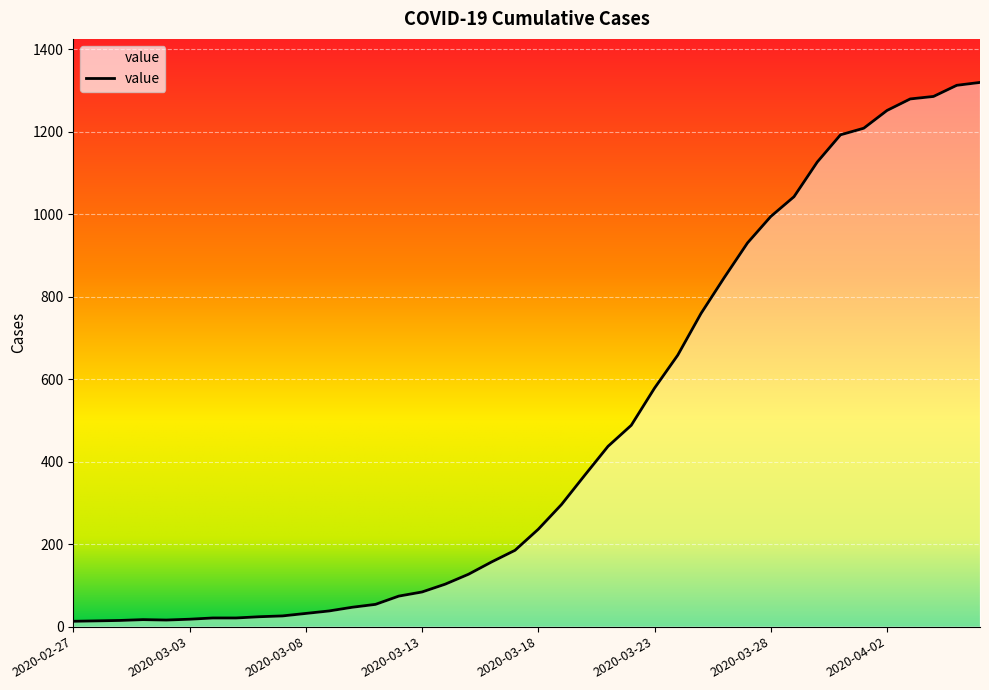

How many lines are shown in the chart?

1